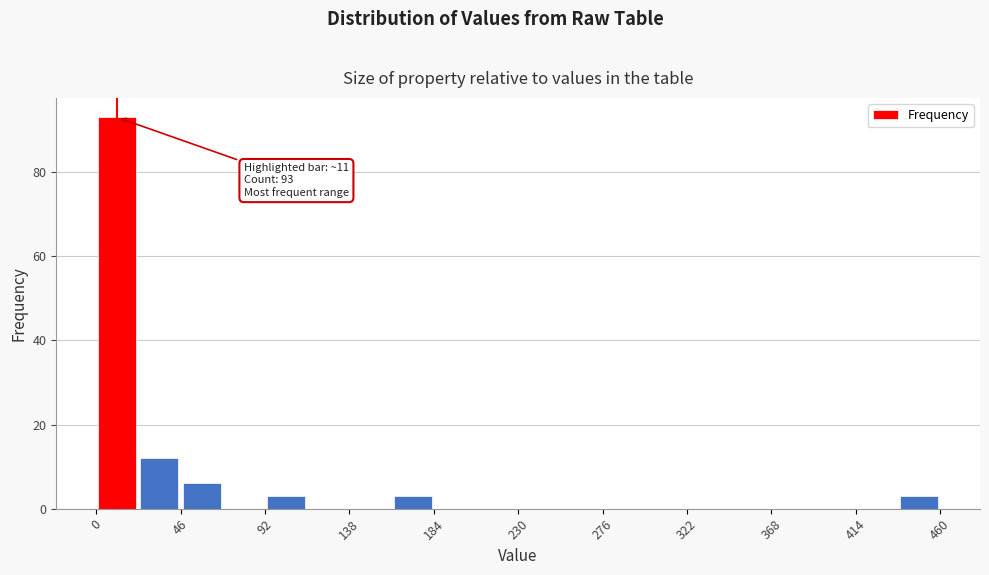

Which range on the x-axis has the tallest bar?

0 to 23